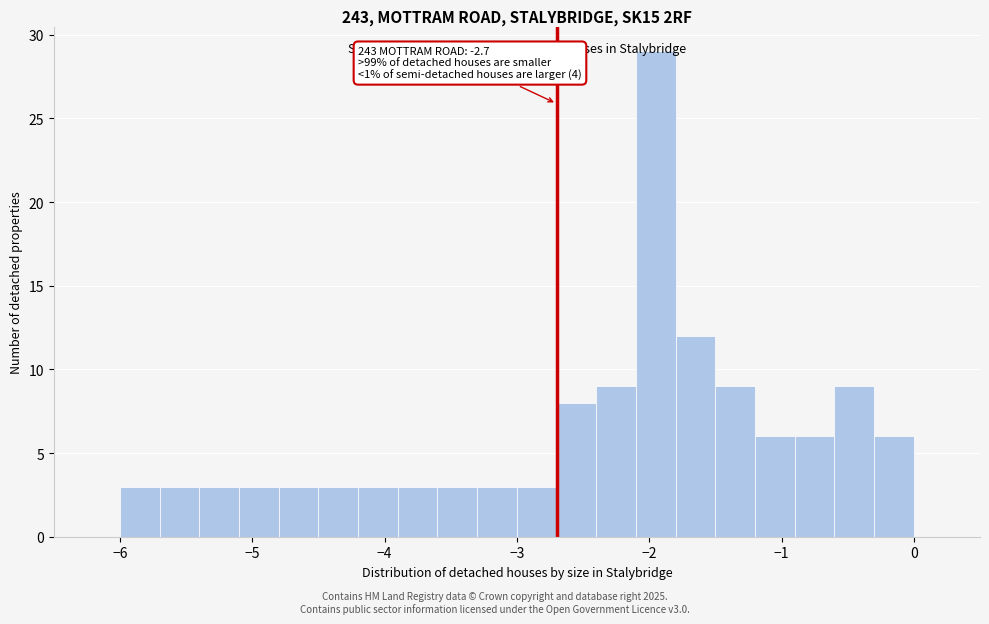

Around what value on the x-axis is the tallest bar? Give the approximate position of its centre, as read against the axis.

-1.9